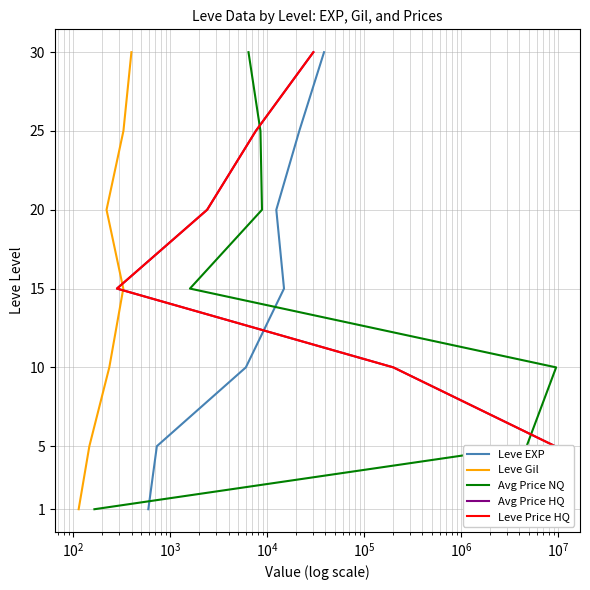

What value does the Avg Price HQ series have at $\mathdefault{10^{2}}$?

10